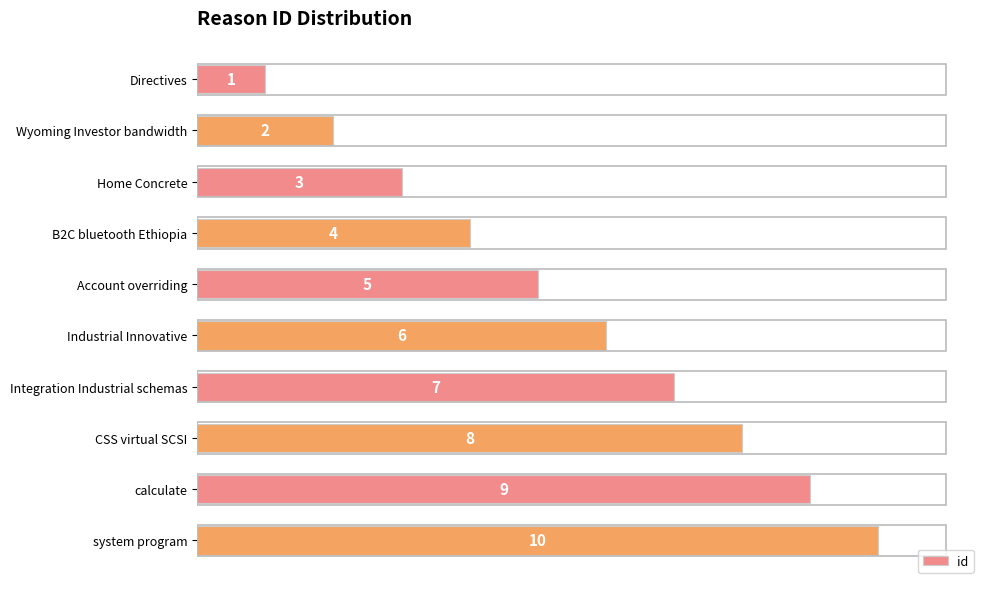

What is the difference between the maximum and minimum values?

9